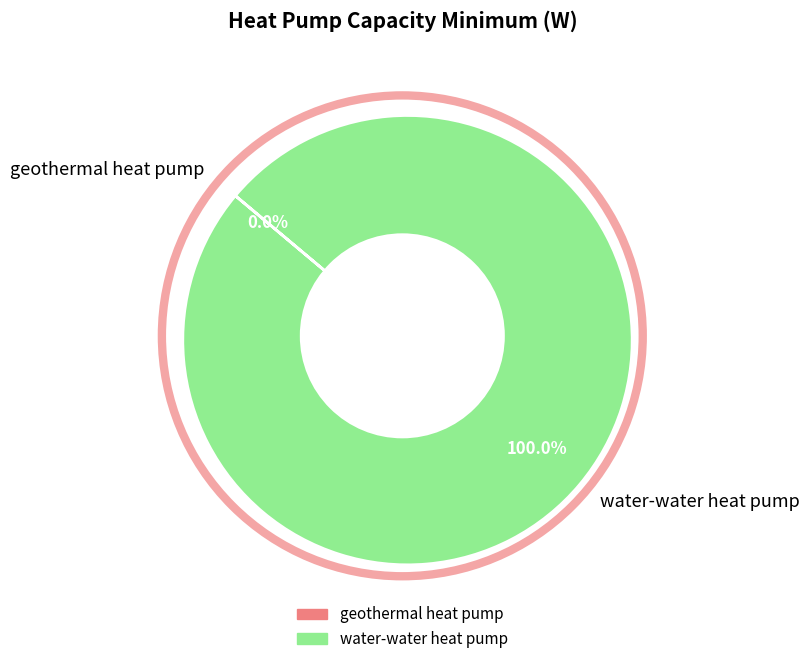

Between geothermal heat pump and water-water heat pump, which is larger?

water-water heat pump